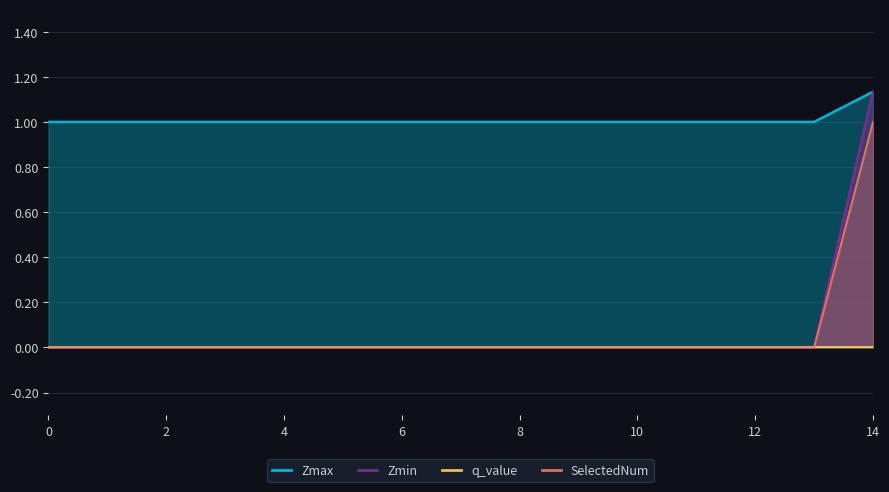

At which category does the chart reach its peak across all series?

14